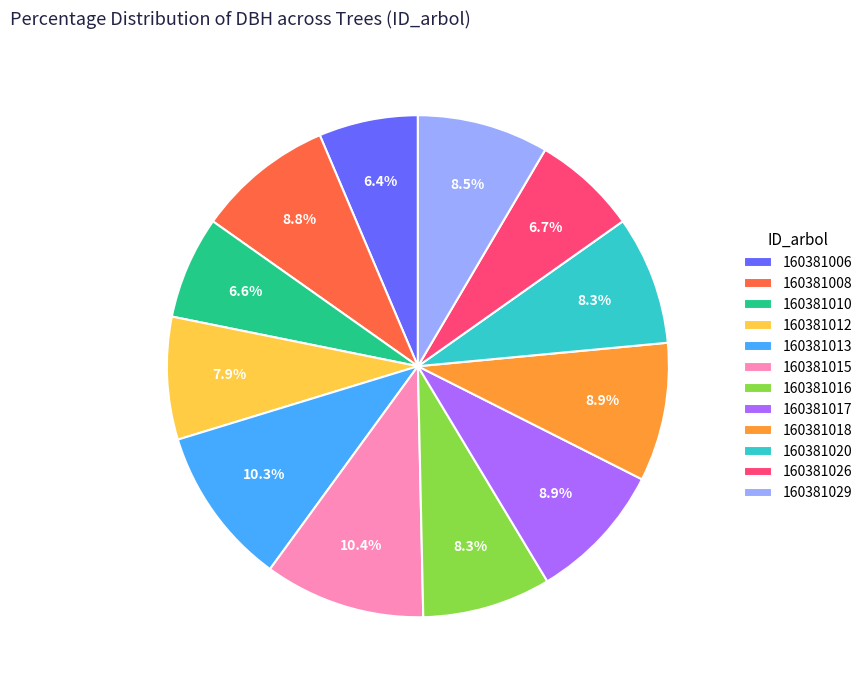

Is it true that 160381026 is 7% of the pie?

True